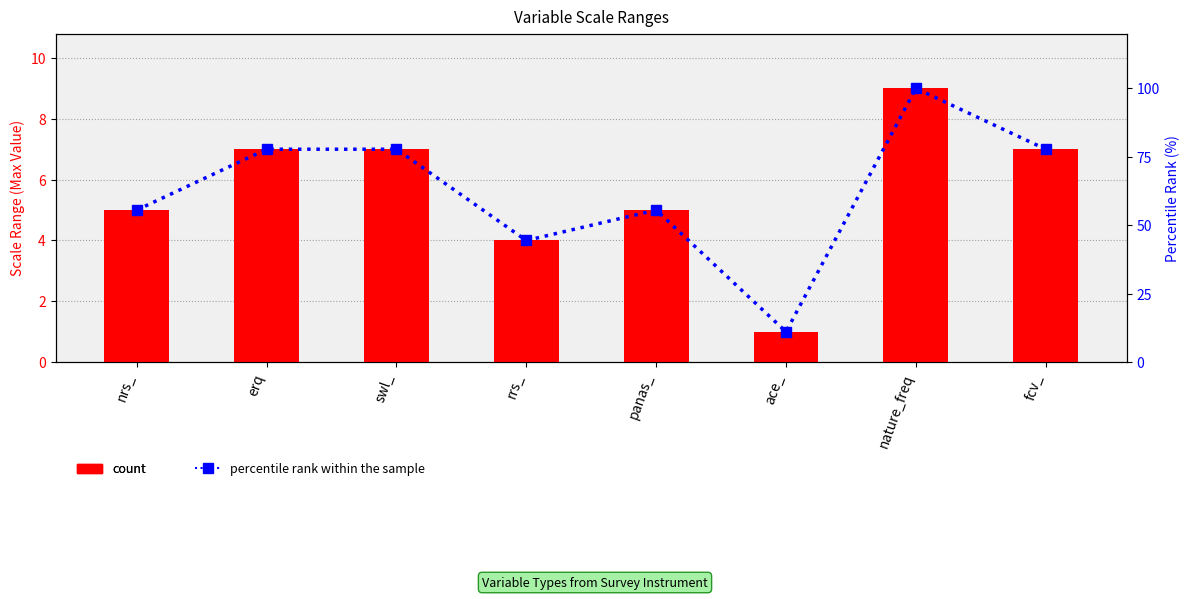

Which series has the largest range (max minus min)?

percentile rank within the sample